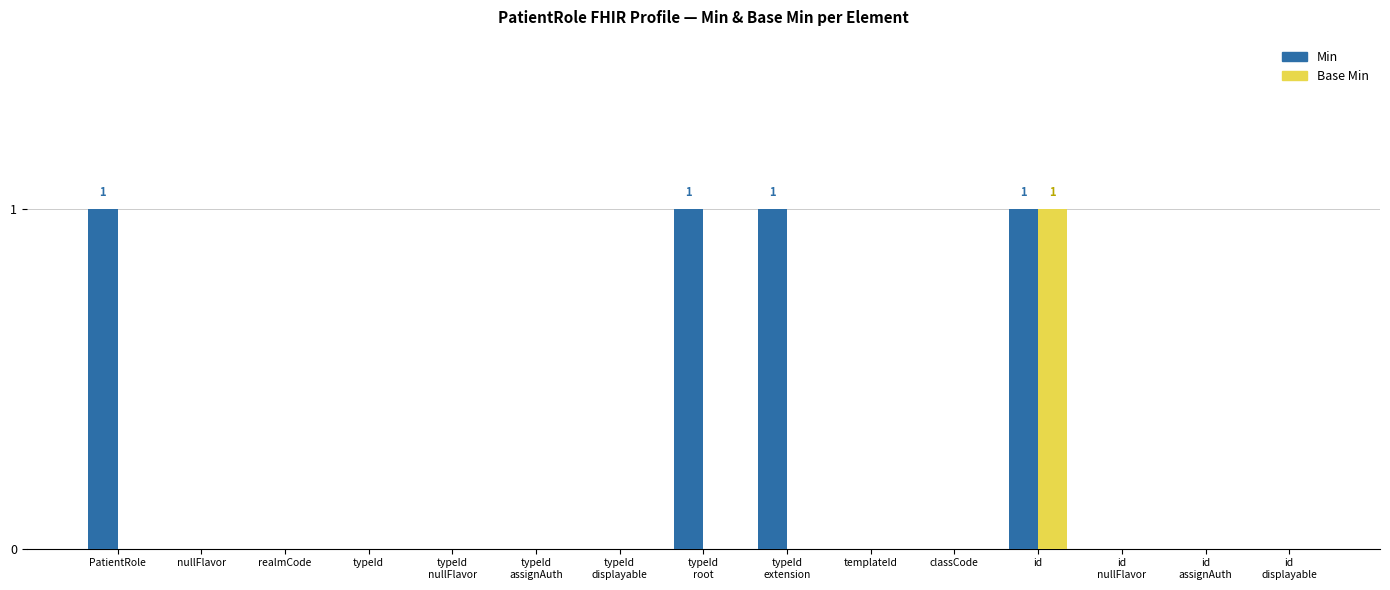

At which category is the sum across all series the highest?

id